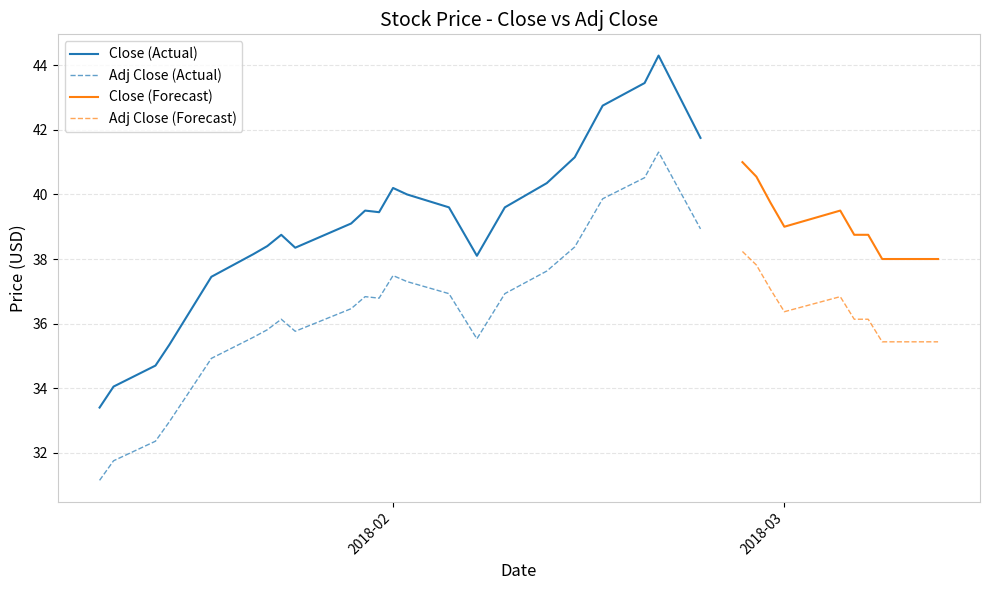

Which series changed the most between 11 and 22?

Close